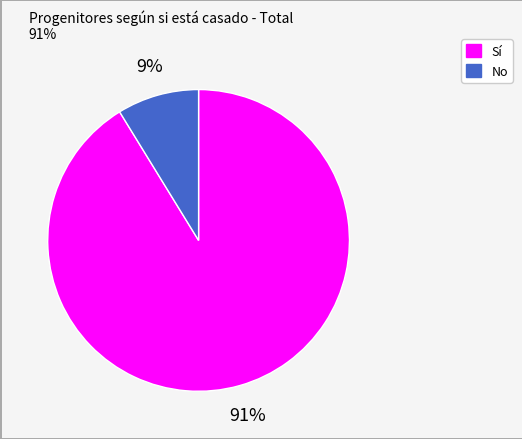

Which category has the biggest portion of the pie?

Sí